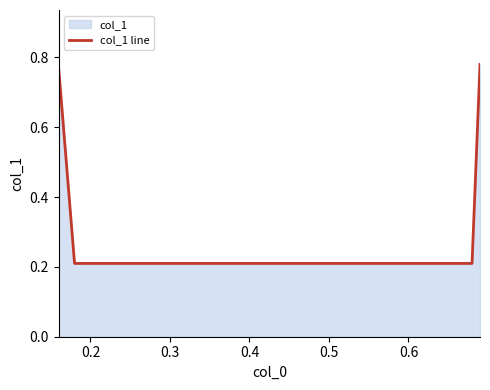

How many lines are shown in the chart?

1